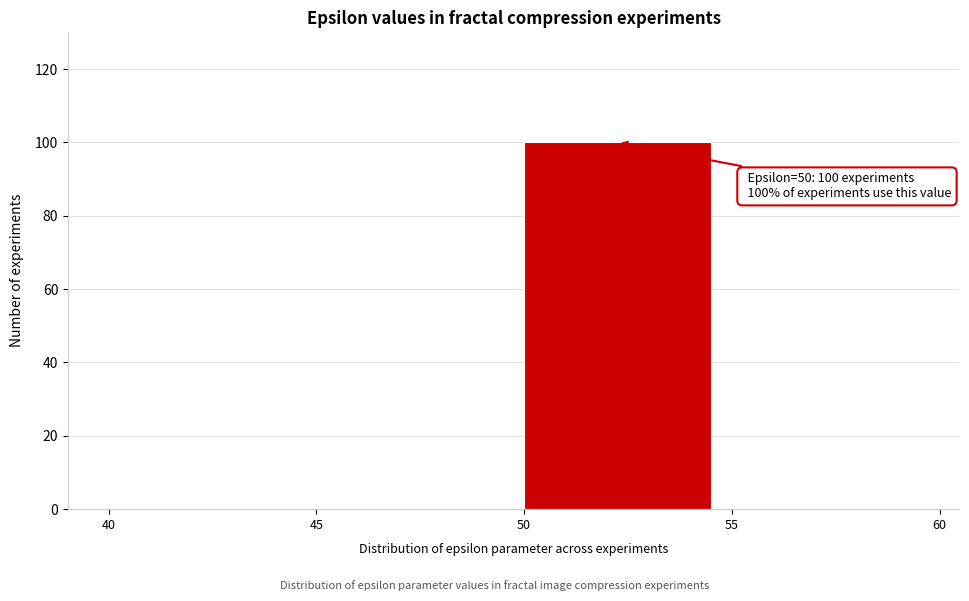

Which range on the x-axis has the tallest bar?

50 to 55